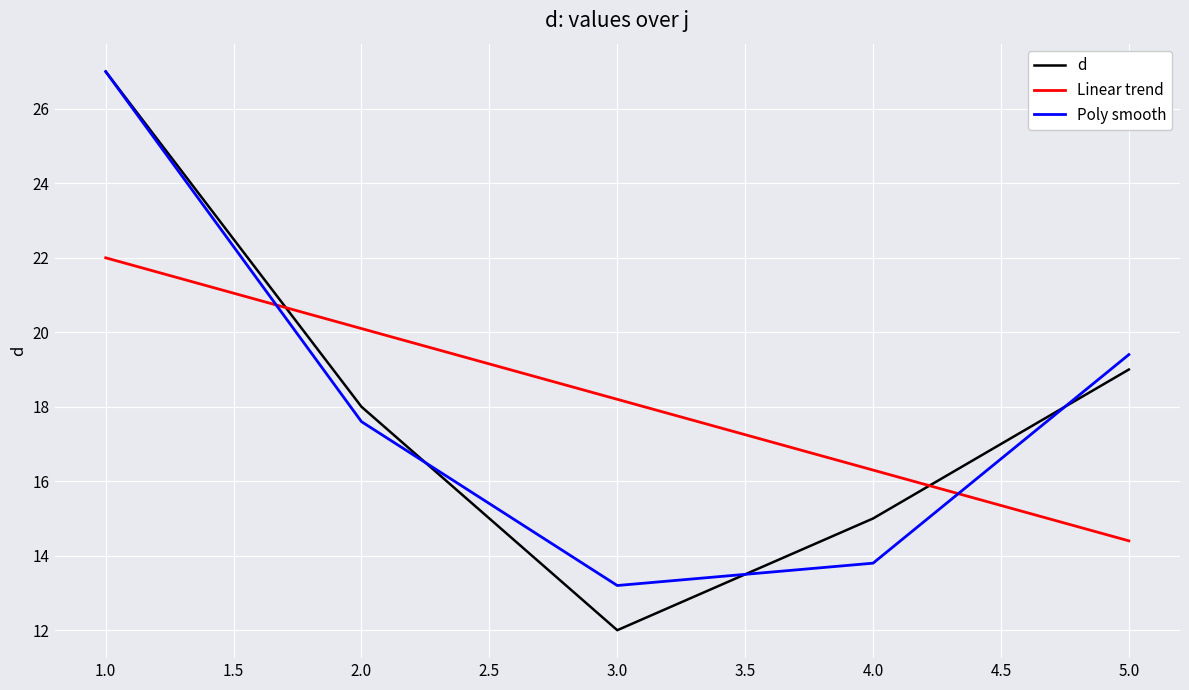

At which label does Poly smooth reach its peak?

1.0